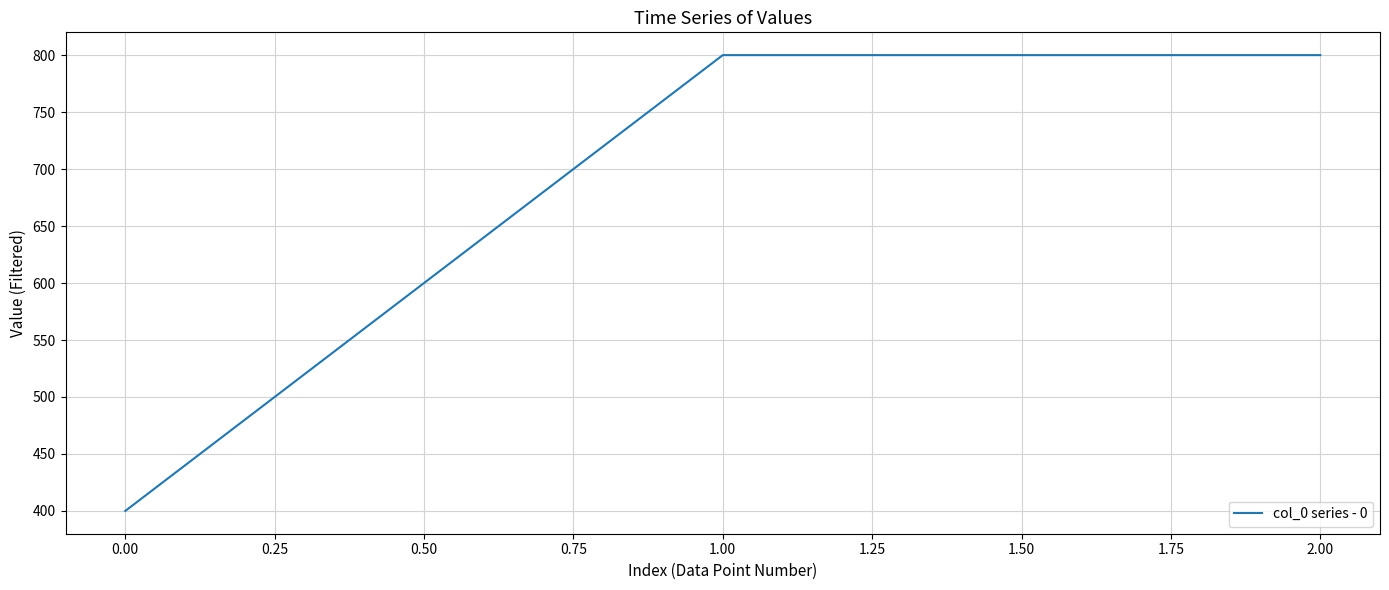

Reading left to right, list all the values displayed in this chart.

400	800	800